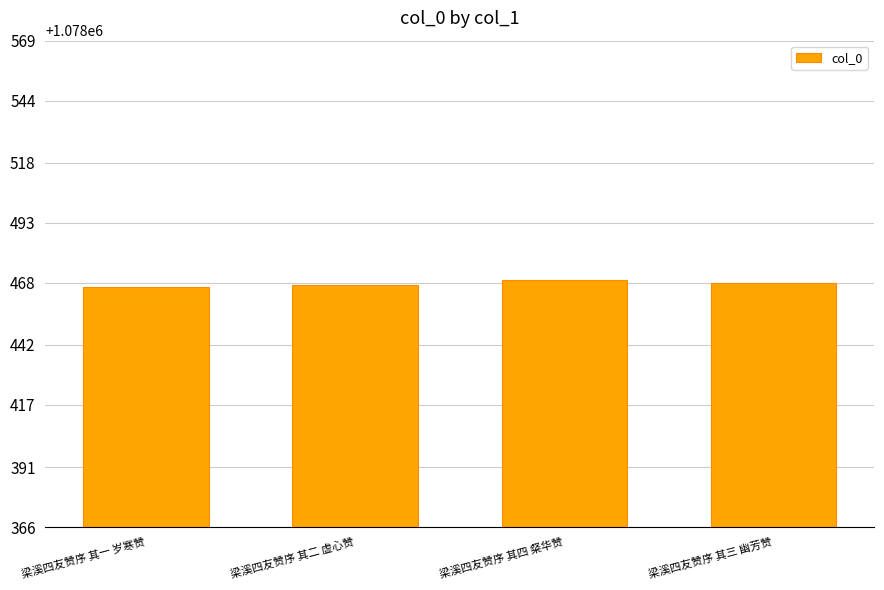

What is the minimum value shown in the chart?

1078466